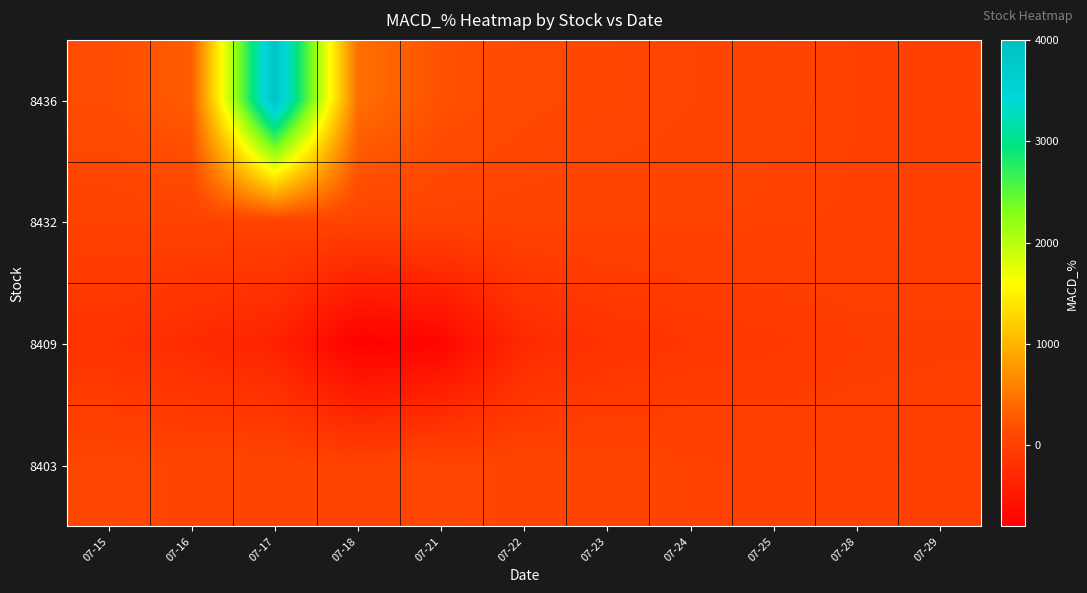

Between 07-28 and 07-29, which series saw the biggest shift?

8432